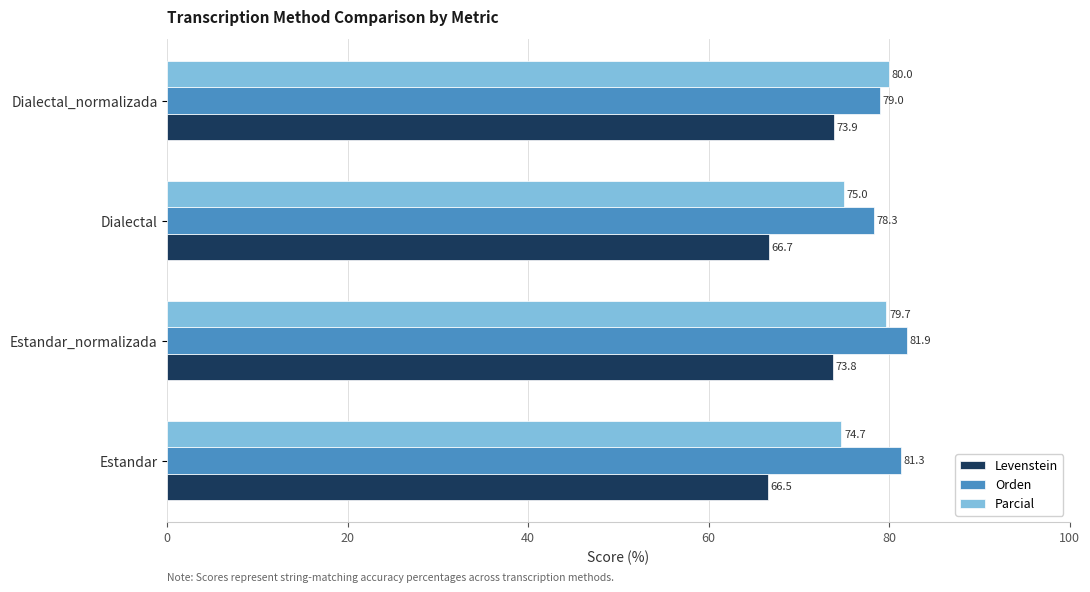

What is the difference between the maximum and minimum values in the Parcial series?

5.3